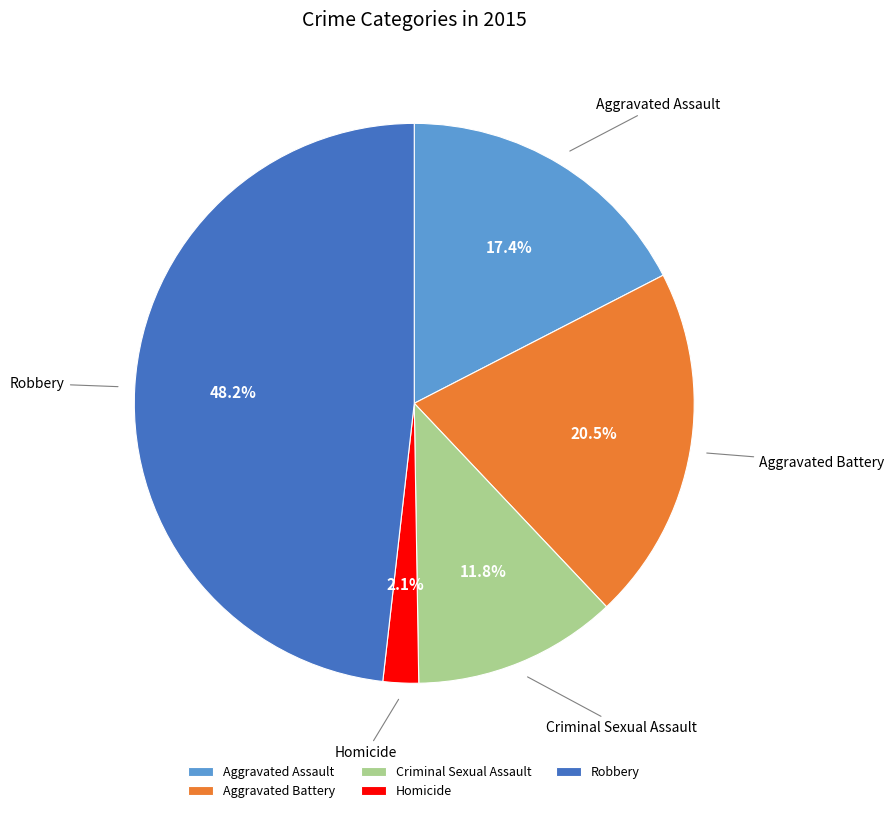

To the nearest percent, what portion does Criminal Sexual Assault represent?

12%